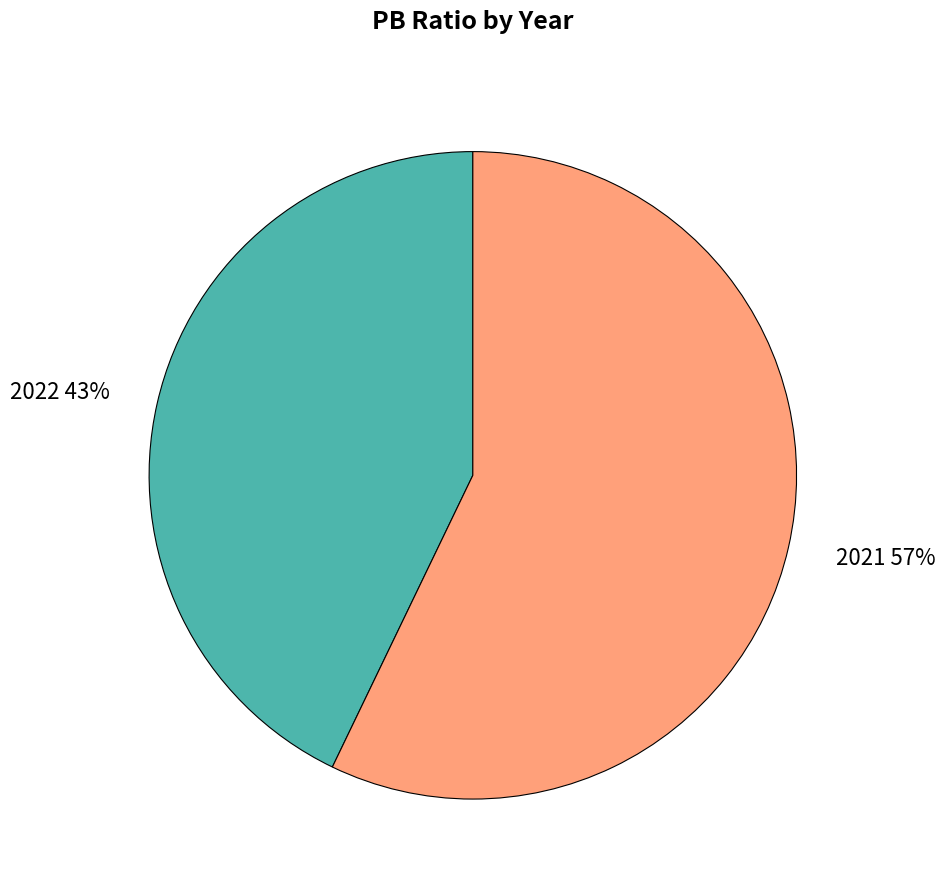

To the nearest percent, what is the difference between the 2021 and 2022 slice percentages?

14%